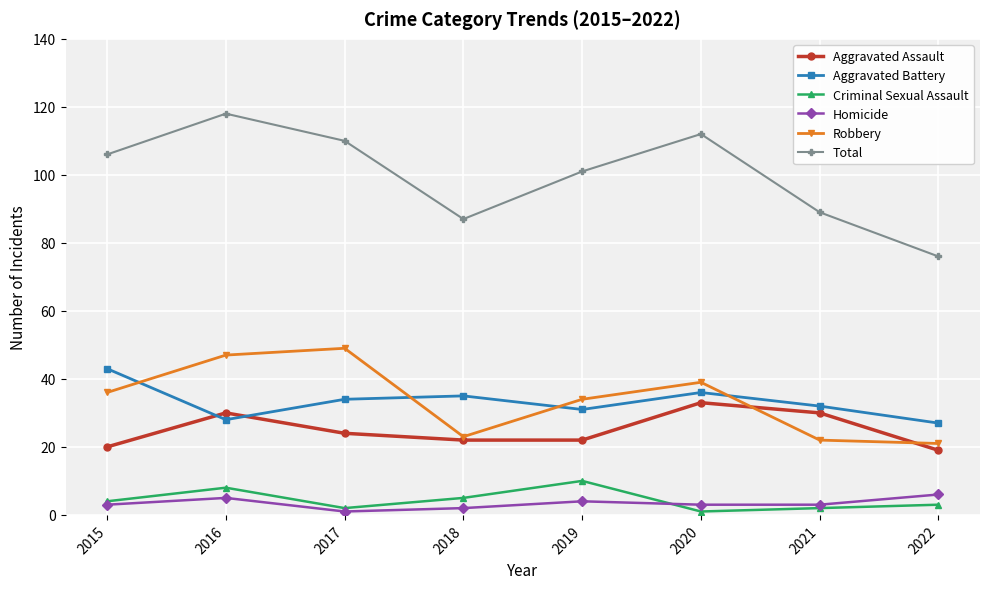

What is the average value of the Aggravated Assault series?

25